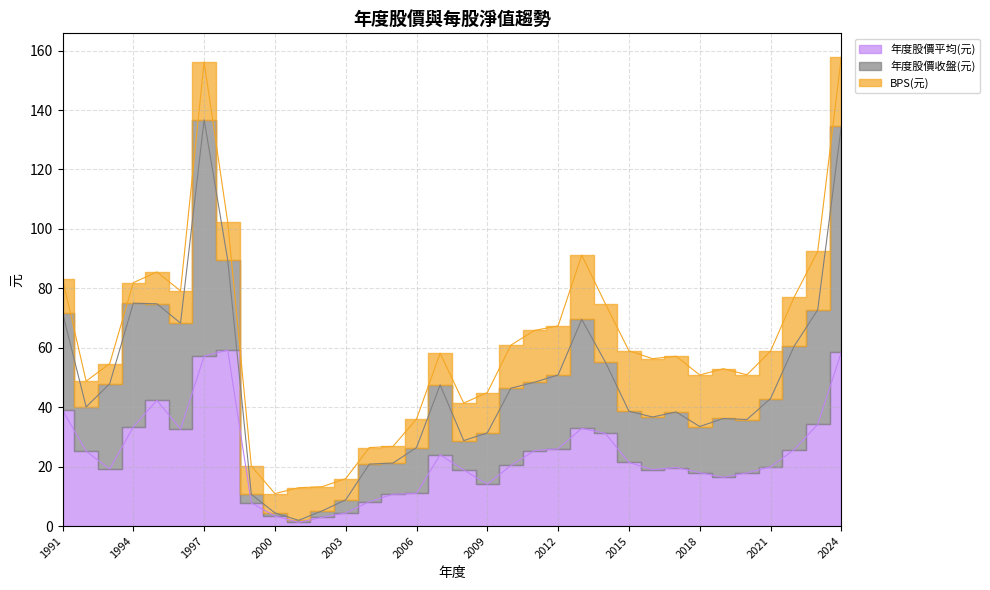

True or false: BPS(元) has a value of 8.5 at 2008.

False